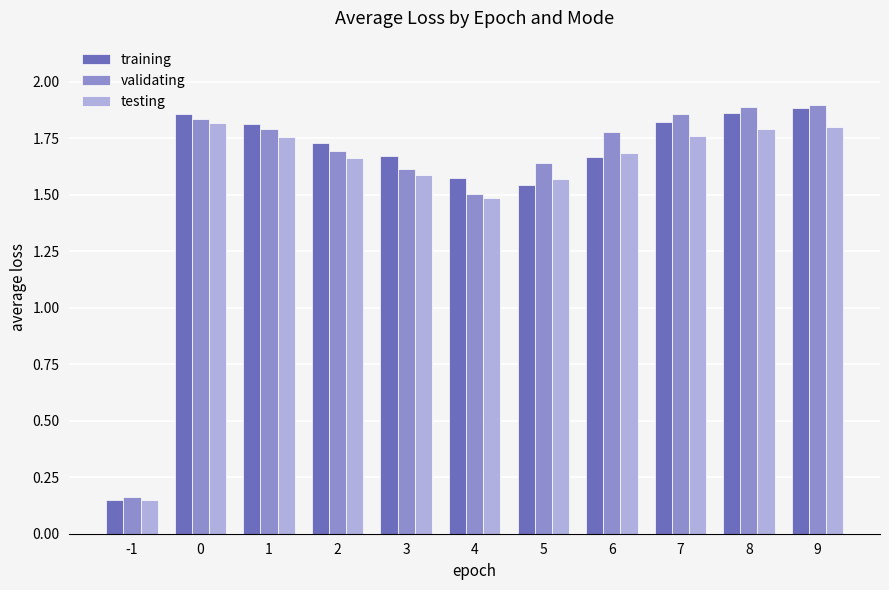

Is it true that validating equals 1.8 at 0?

True